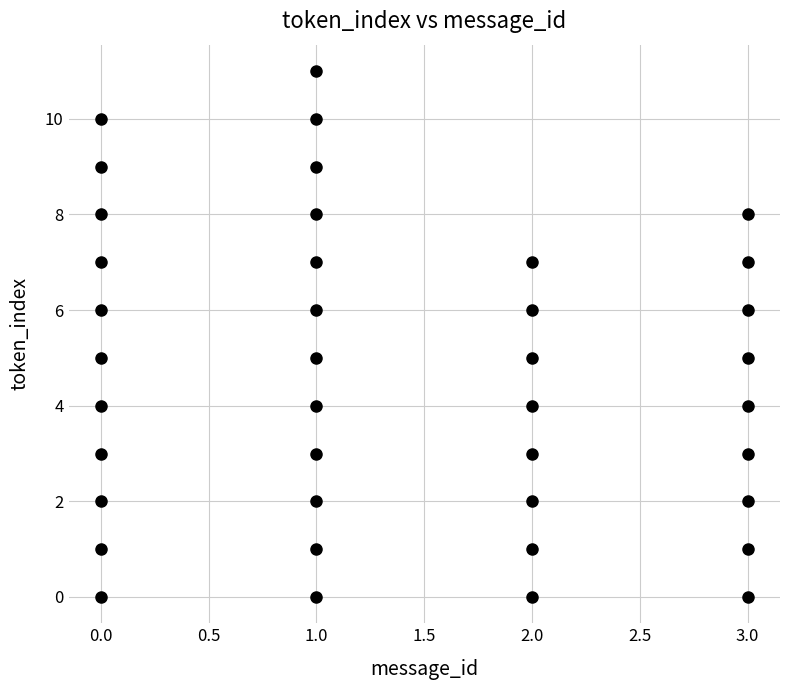

What is the range of Y values (max minus min)?

11